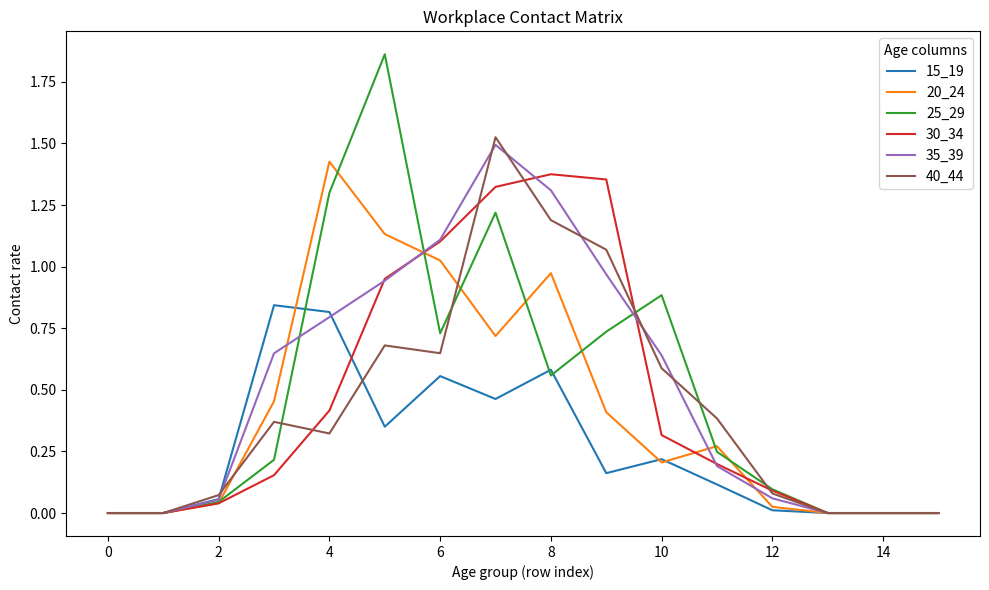

Which series has the widest spread of values?

25_29